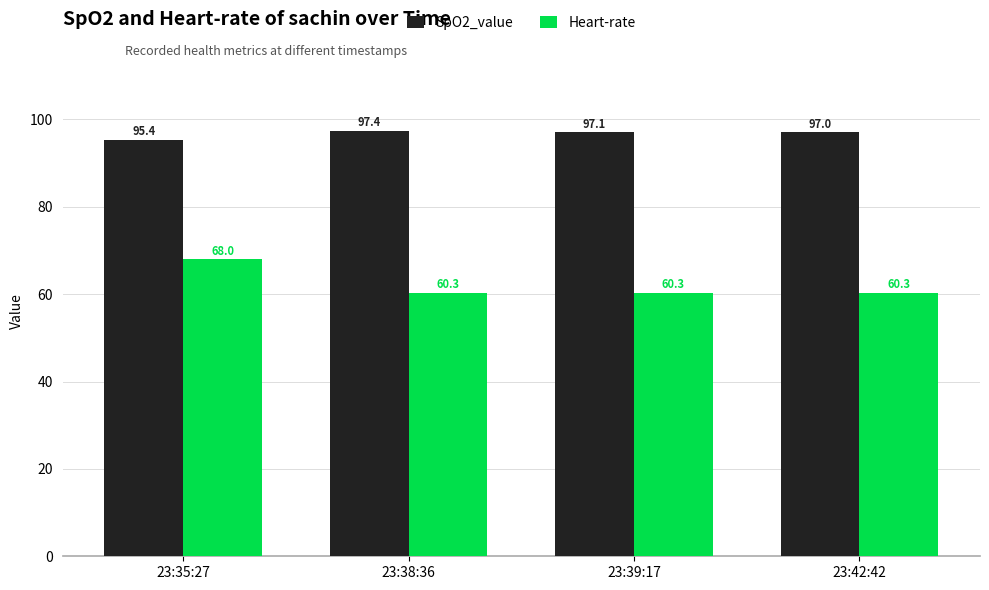

What is the value of the SpO2_value bar at the 2nd from the left?

97.4